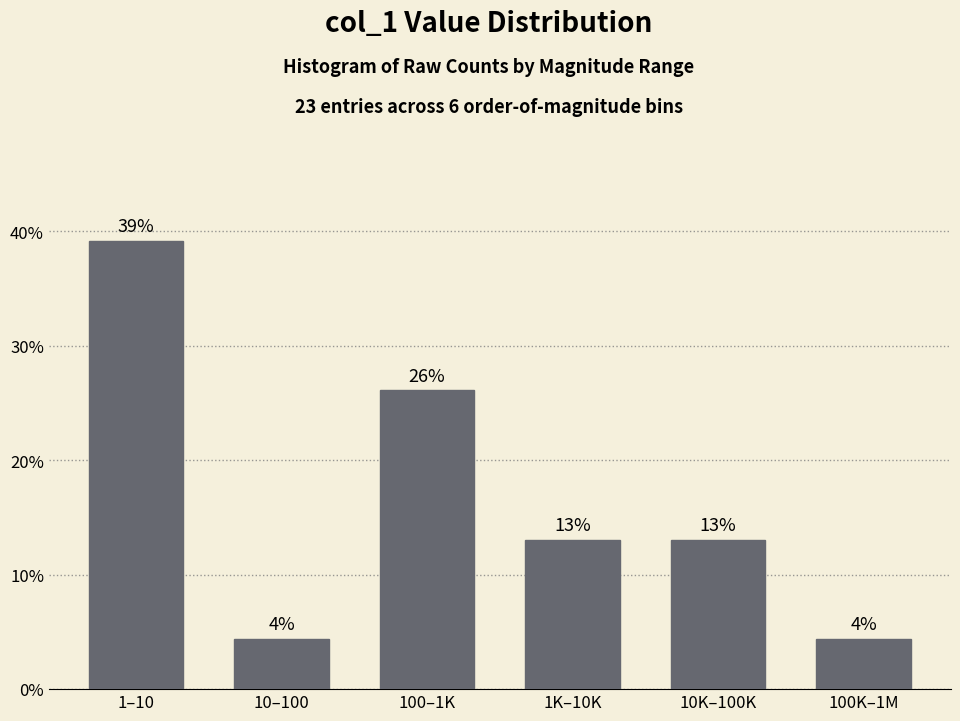

What is the maximum value shown in the chart?

39.1